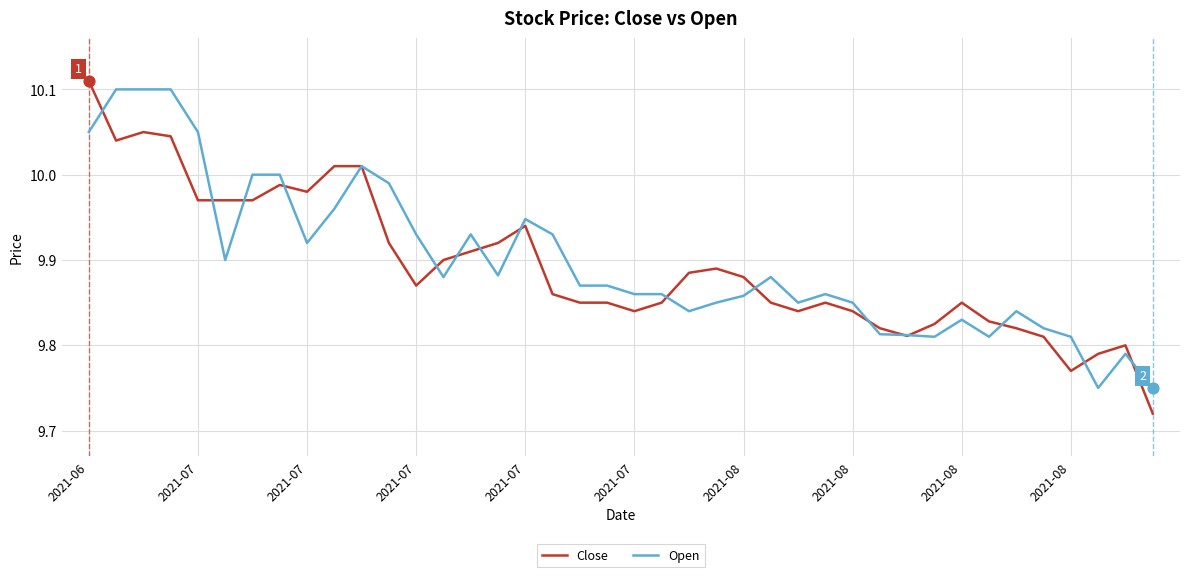

Which series has the largest total across all categories?

Open